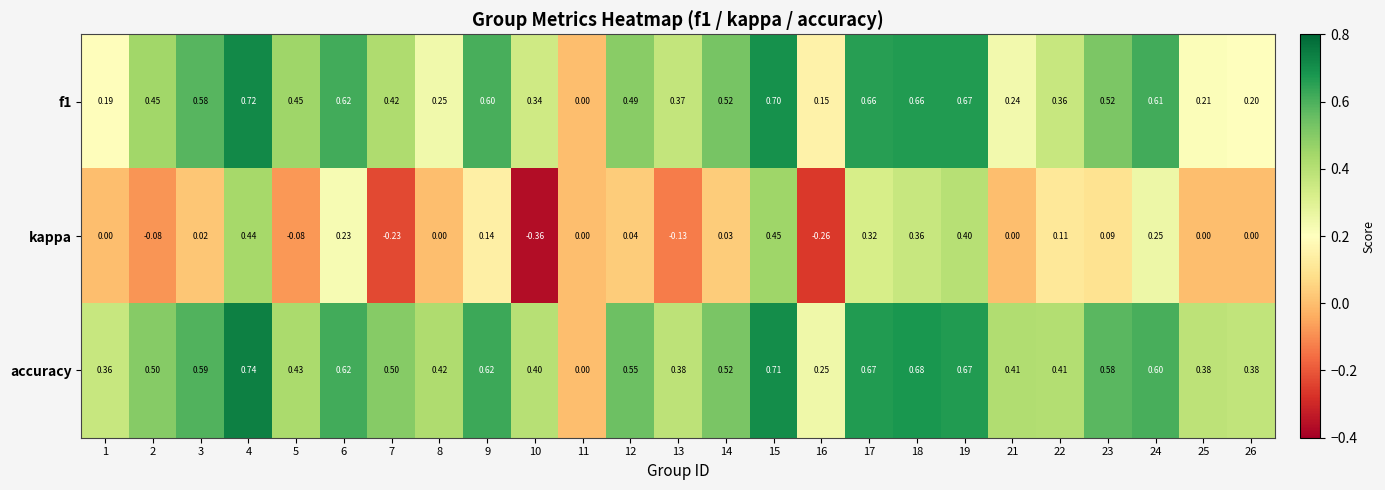

How many categories are shown in the chart?

25